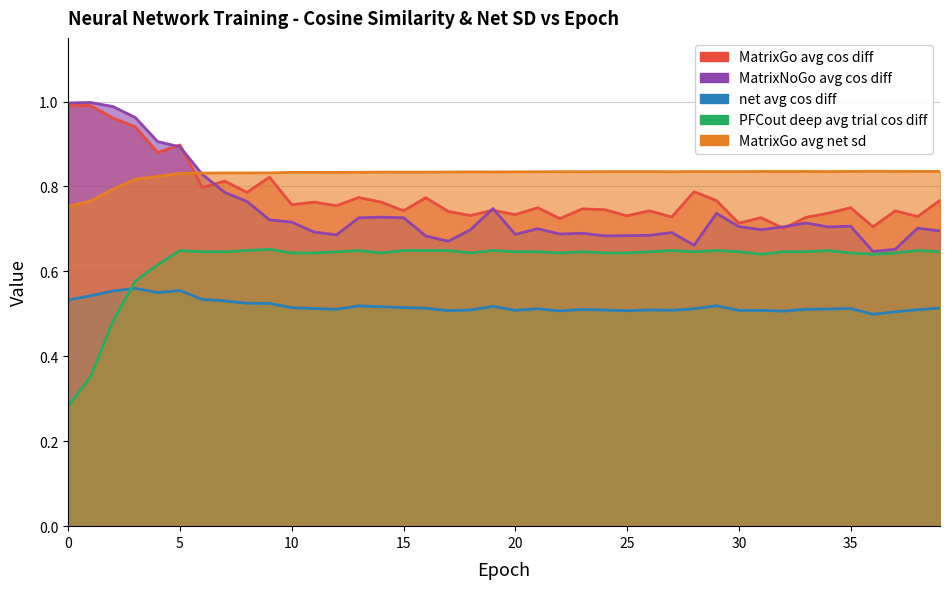

Is it true that PFCout deep avg trial cos diff equals 0.6 at 15?

True